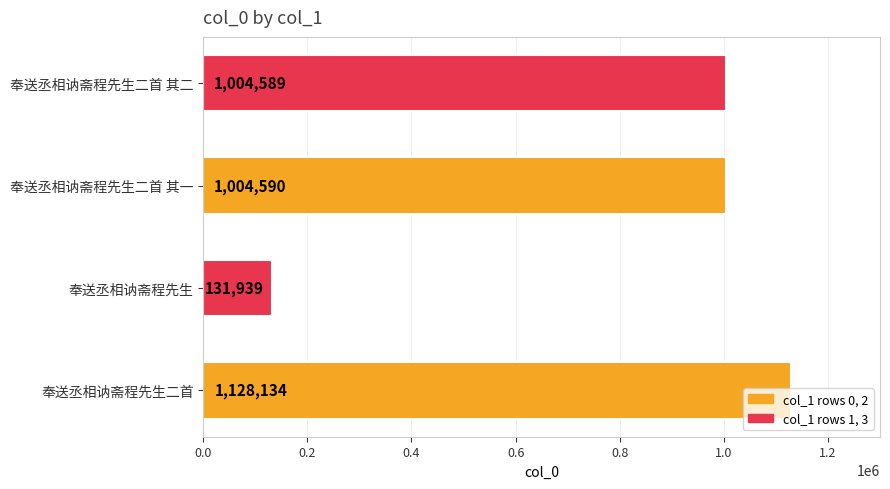

The value at 奉送丞相讷斋程先生 is 131939. True or false?

True